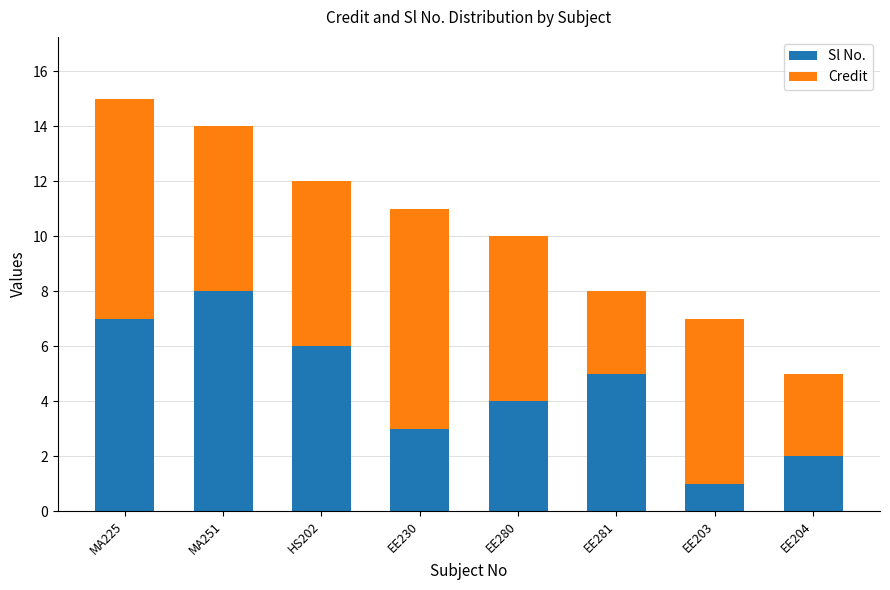

Reading left to right, list the values for the Sl No. series.

7	8	6	3	4	5	1	2